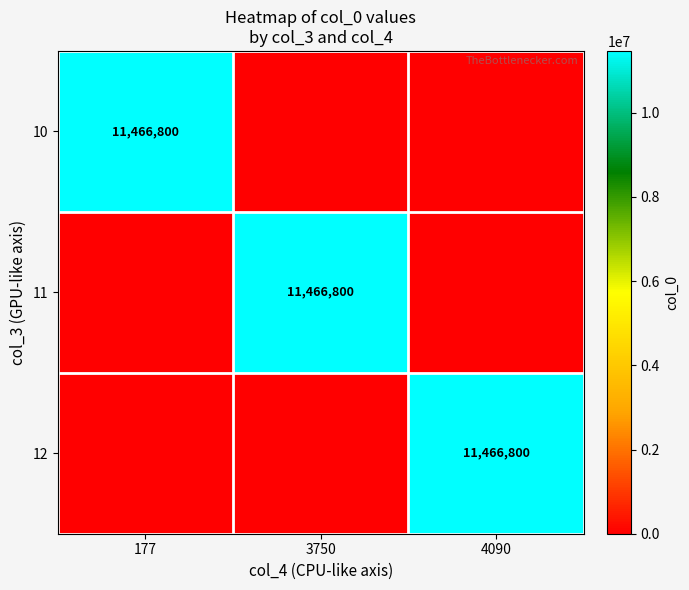

The value of 12 at 4090 is 11466800. True or false?

True